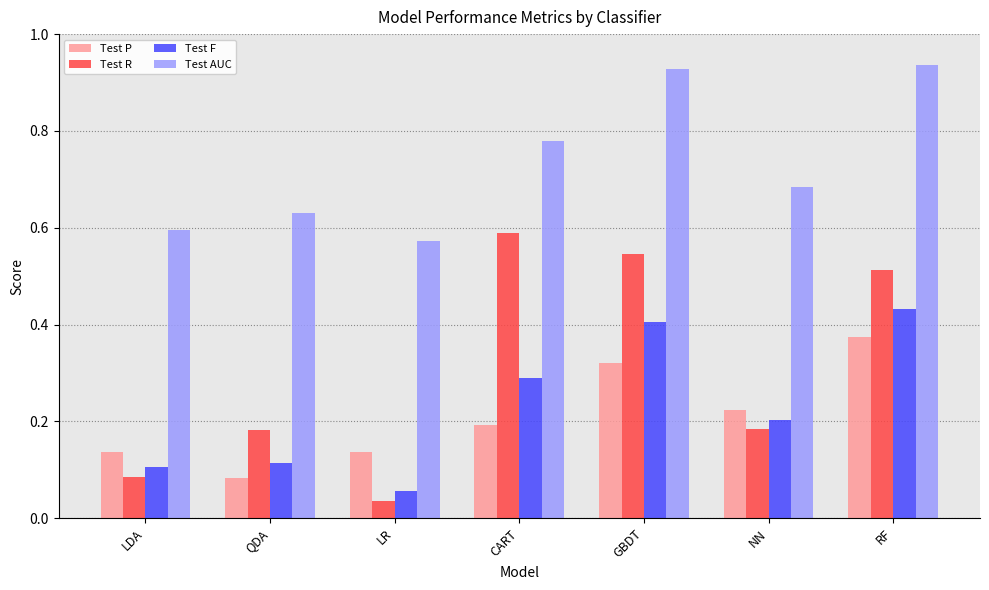

At which label is Test F closest to 0?

LR